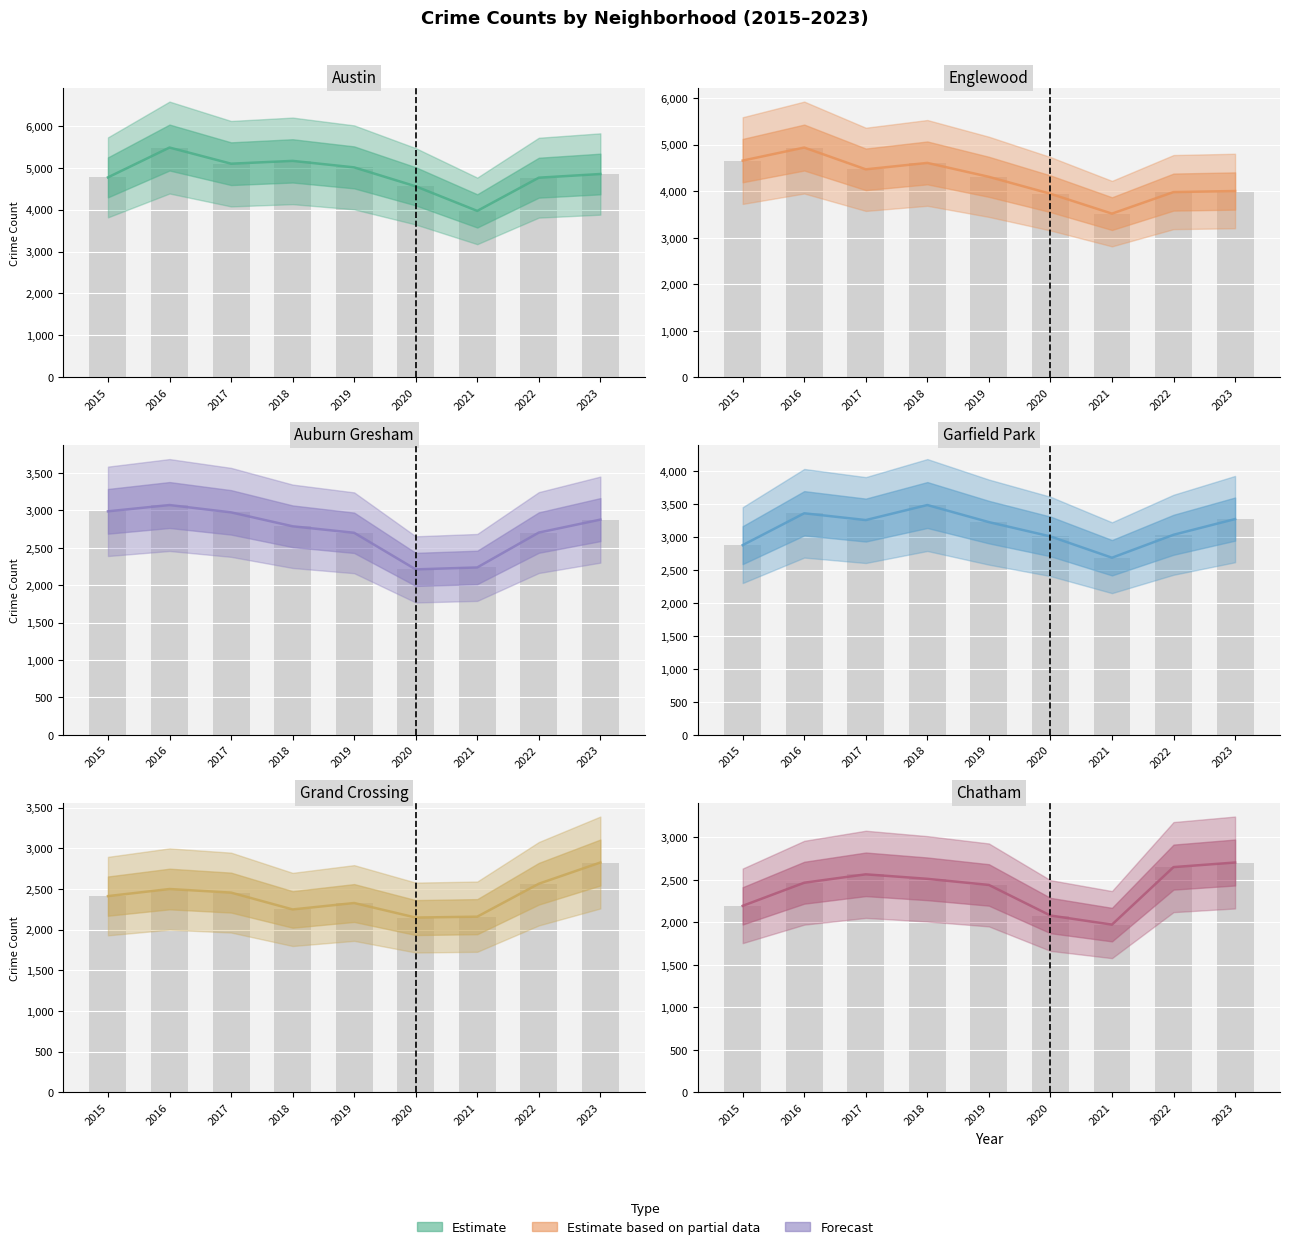

True or false: Grand Crossing has a value of 2160 at 2021.

True